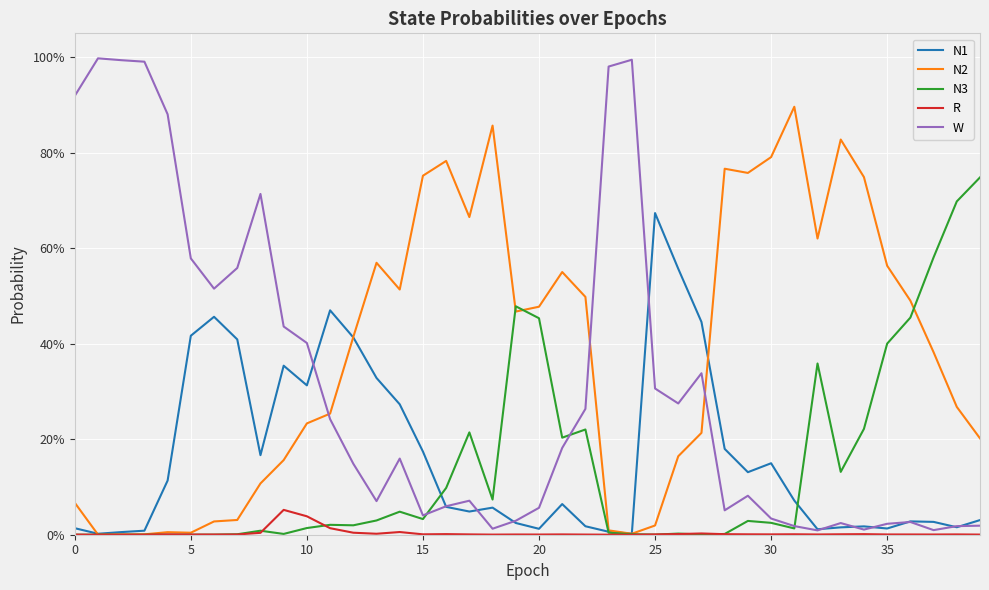

Which series has the widest spread of values?

W